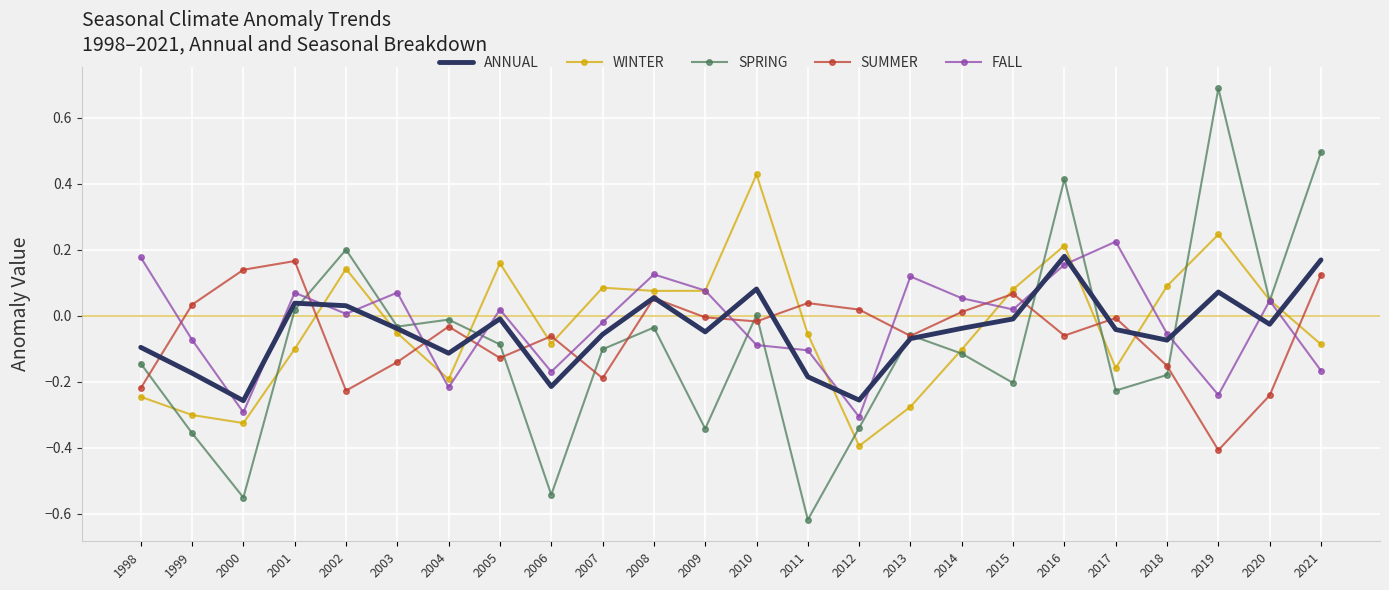

What are all the series names shown in the legend?

ANNUAL, WINTER, SPRING, SUMMER, FALL